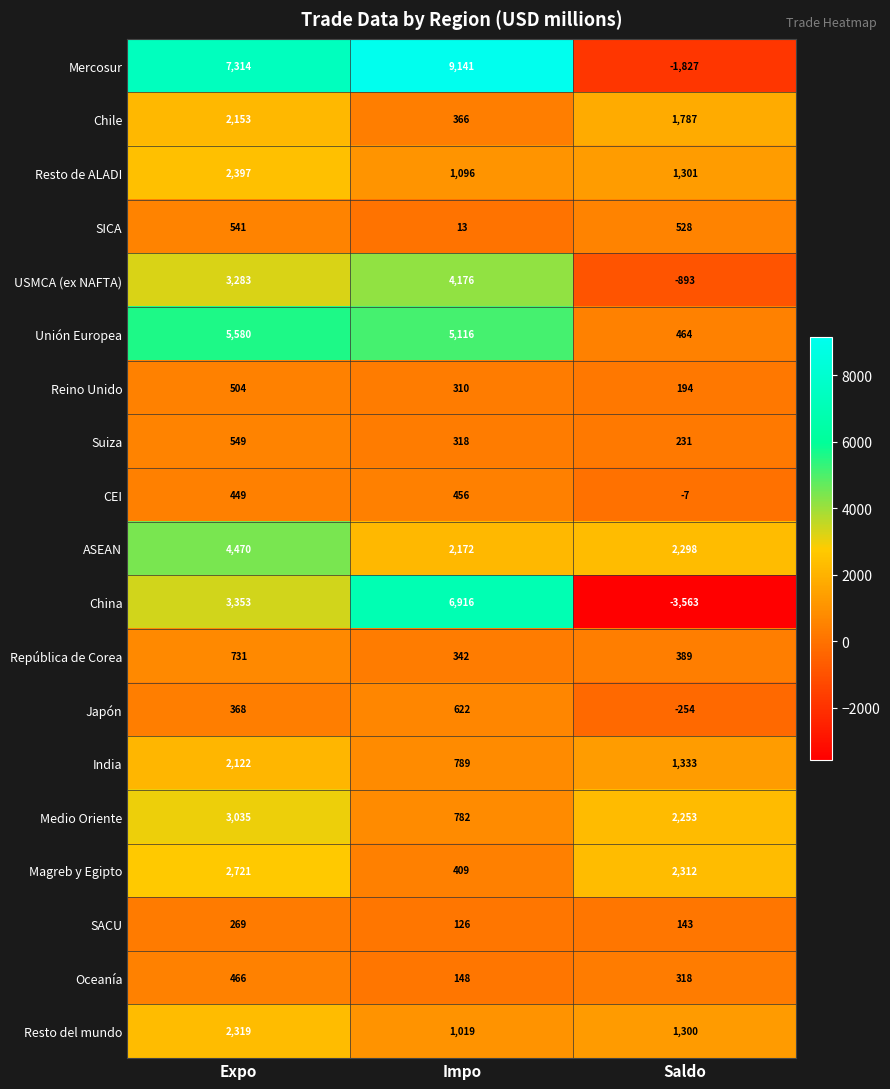

Rank the series by their maximum value, from highest to lowest.

Mercosur, China, Unión Europea, ASEAN, USMCA (ex NAFTA), Medio Oriente, Magreb y Egipto, Resto de ALADI, Resto del mundo, Chile, India, República de Corea, Japón, Suiza, SICA, Reino Unido, Oceanía, CEI, SACU